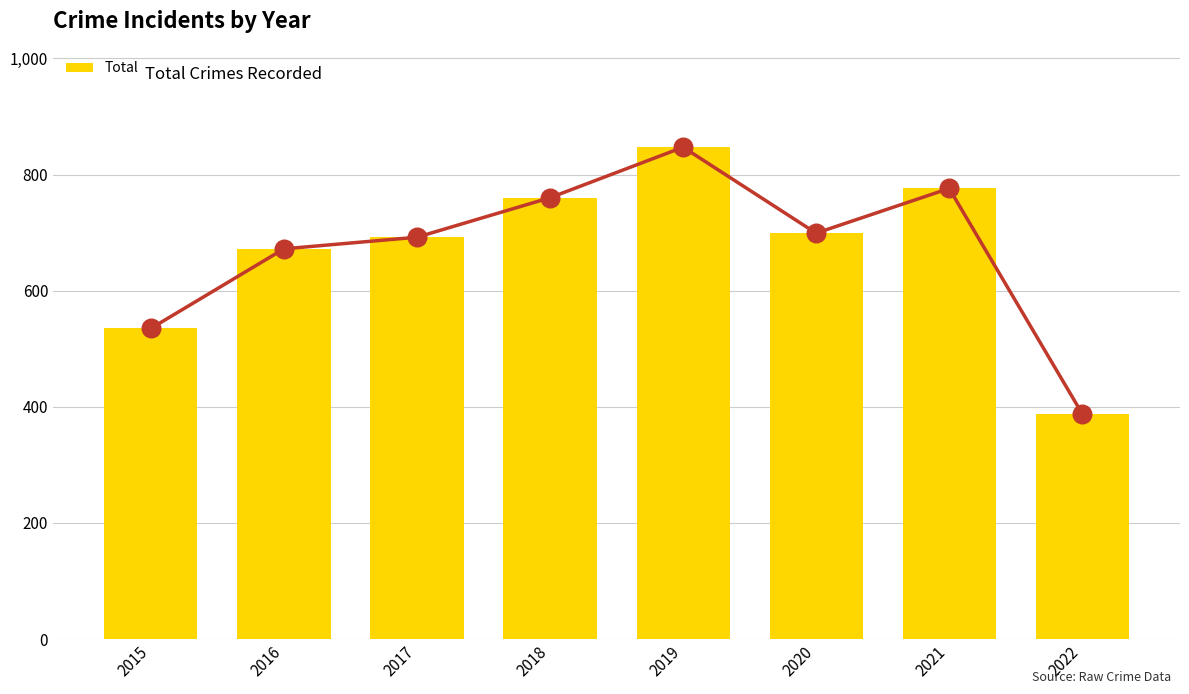

Which has a higher value, 2019 or 2015?

2019